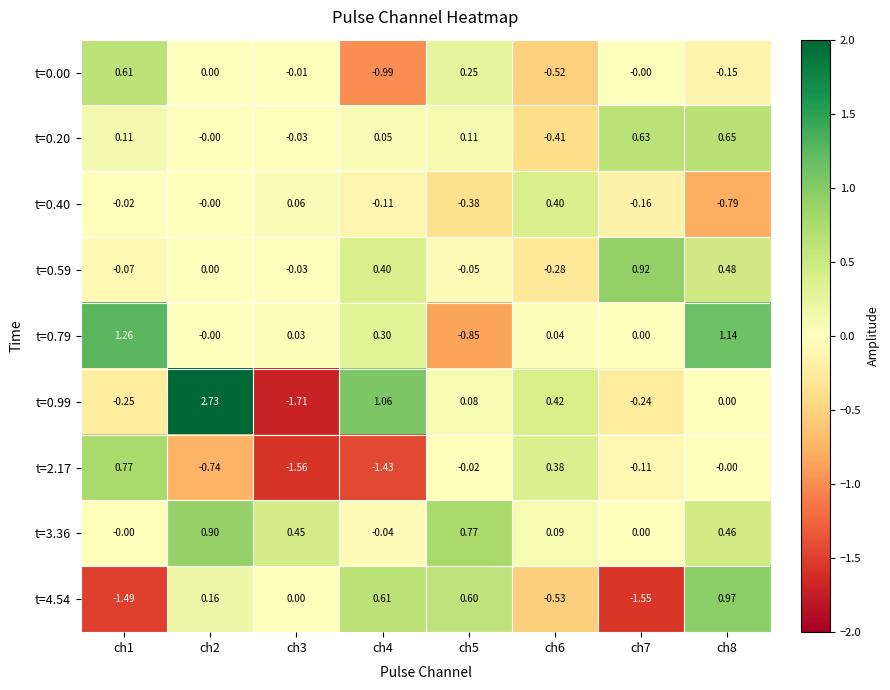

At how many categories does at least one series exceed 0?

8